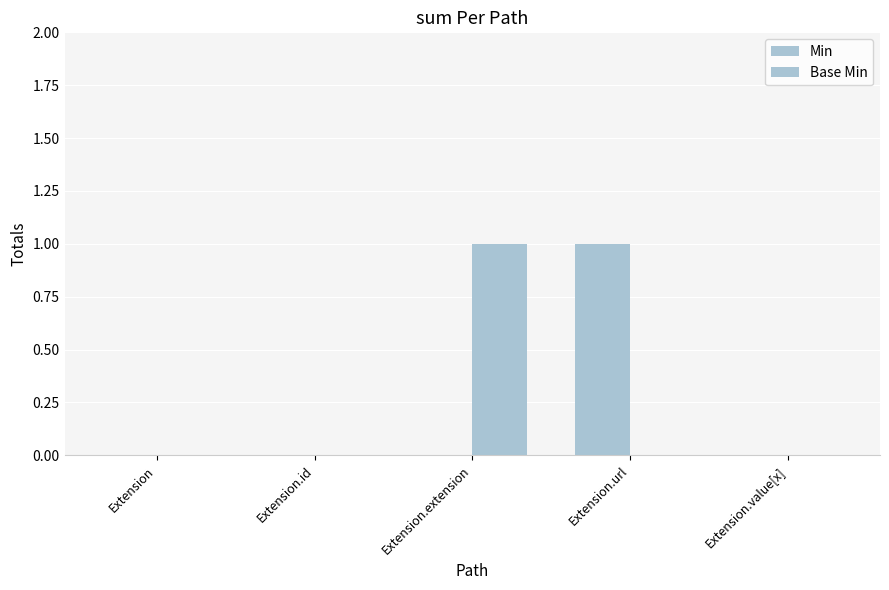

How many series are shown in this chart?

2